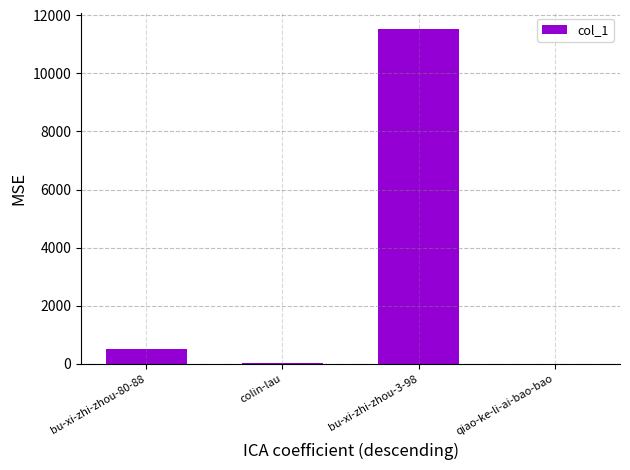

Are the bars horizontal?

No